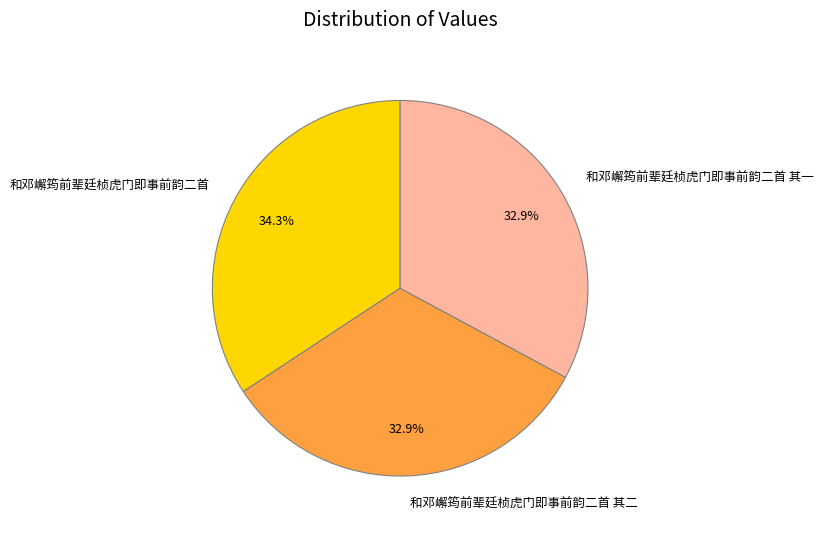

What is the total percentage of 和邓嶰筠前辈廷桢虎门即事前韵二首 其二 and 和邓嶰筠前辈廷桢虎门即事前韵二首?

67.1%